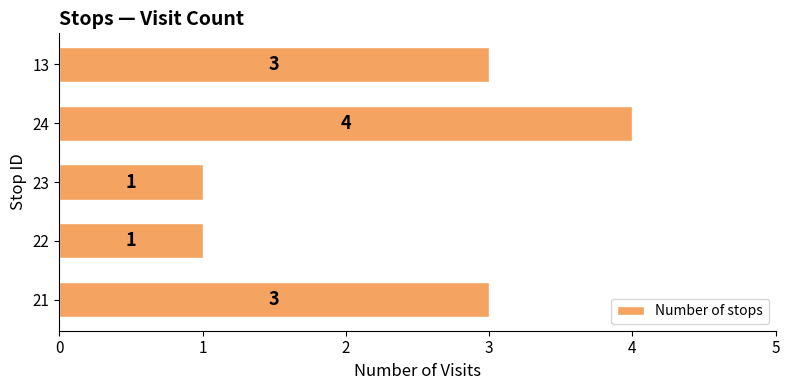

Which category has the highest value across all series?

24